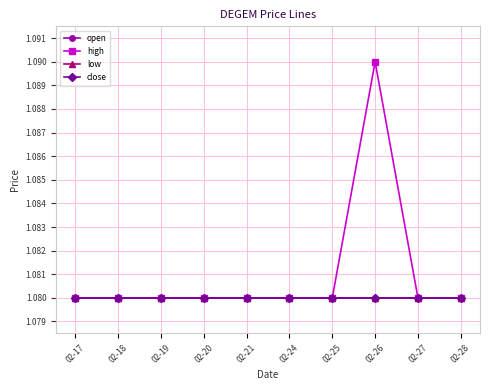

Between 02-19 and 02-20, which series saw the biggest shift?

open